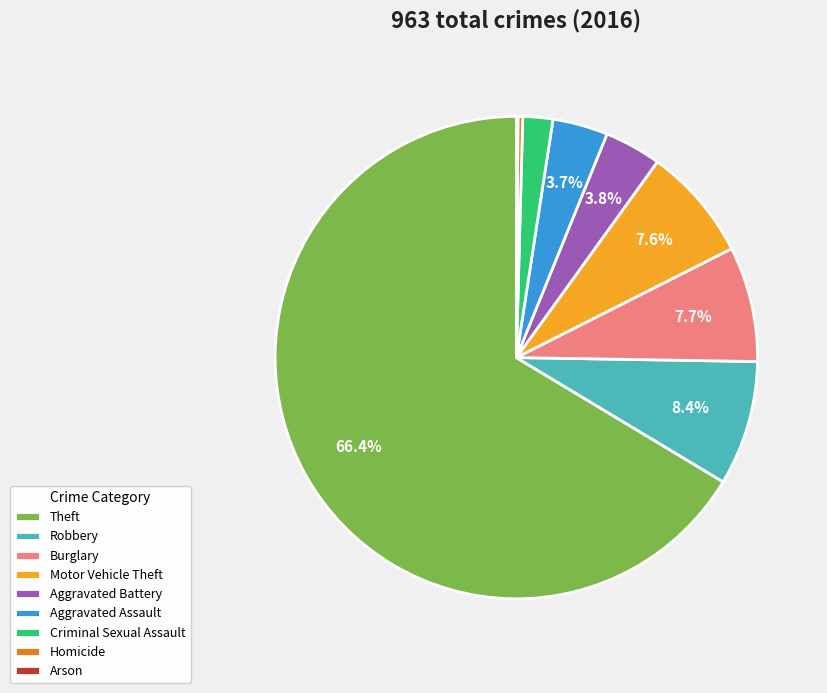

Which category accounts for the majority?

Theft